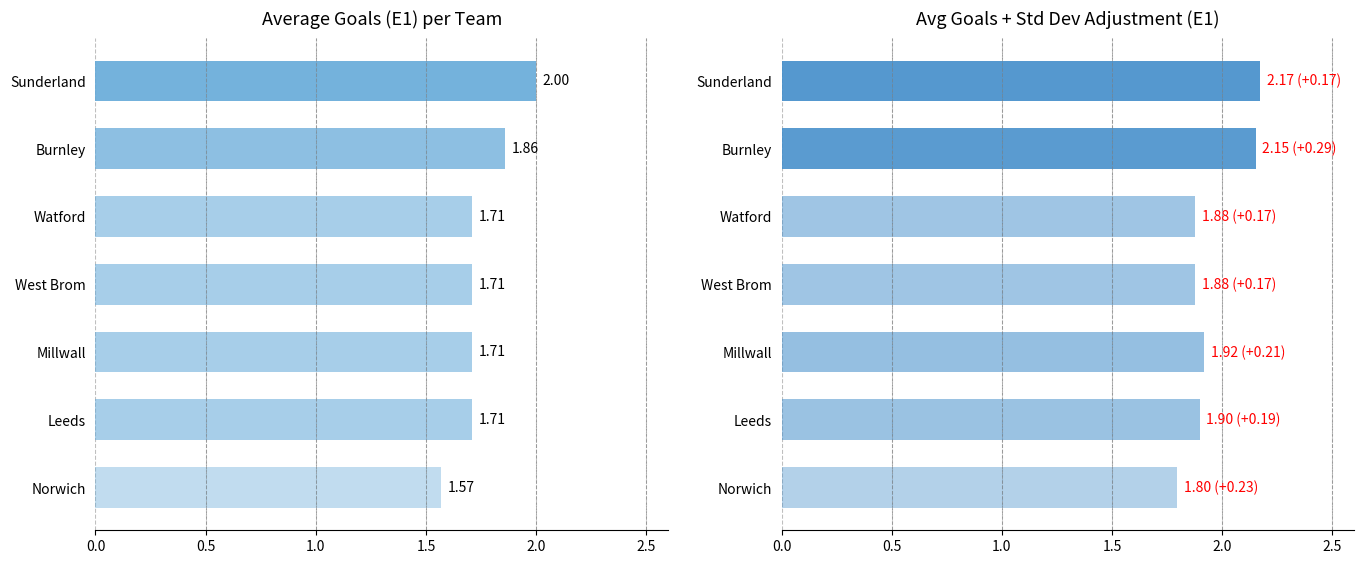

What is the average value of the avgr_e1_gs series?

1.8